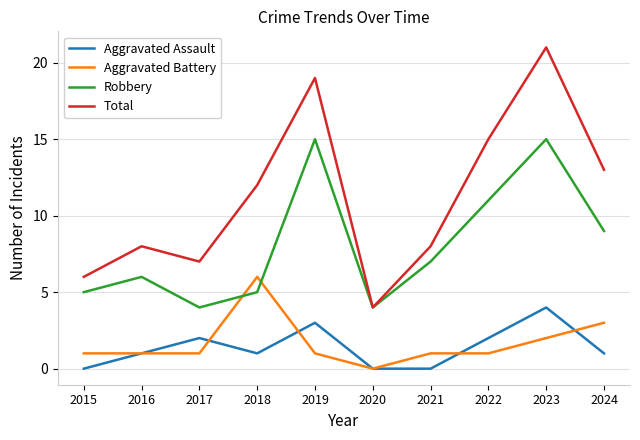

List the series in order of their peak value, lowest first.

Aggravated Assault, Aggravated Battery, Robbery, Total